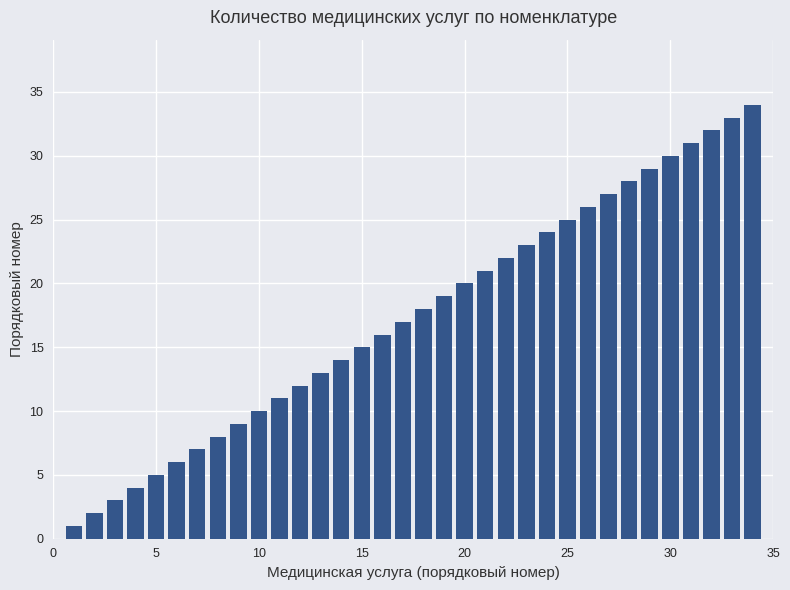

What is the greatest value displayed?

34